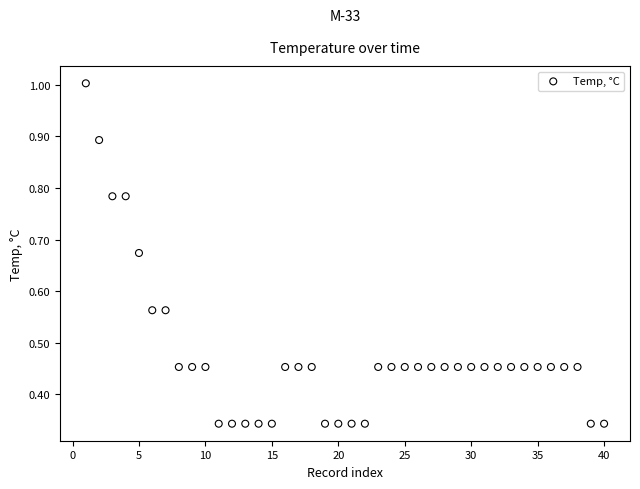

What is the range of X values (max minus min)?

39.0